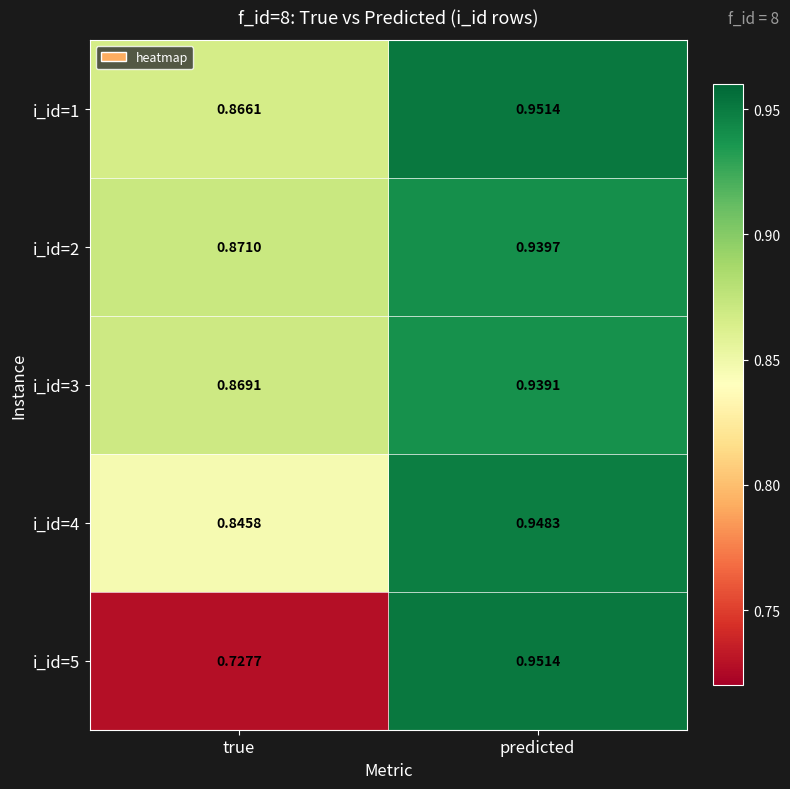

At which label is i_id=2 closest to 0?

true